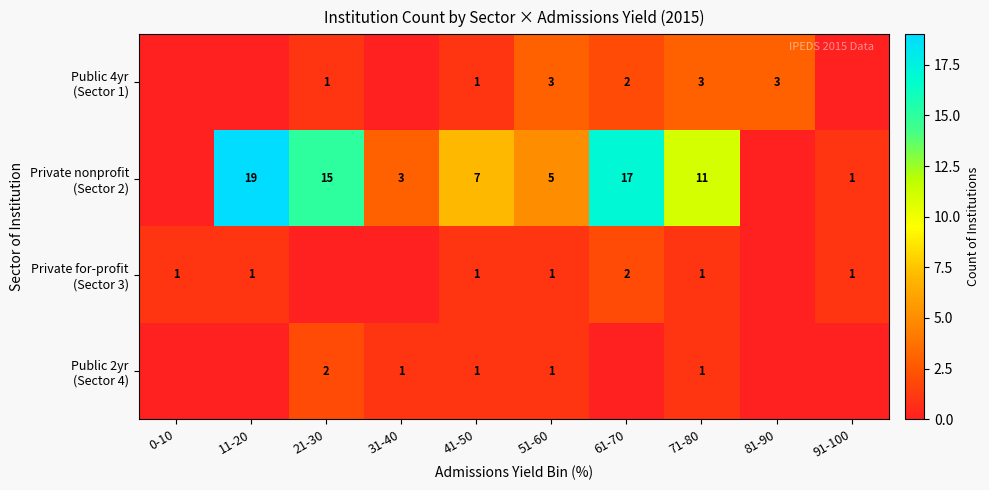

Is it true that Private nonprofit (Sector 2) equals 19 at 11-20?

True